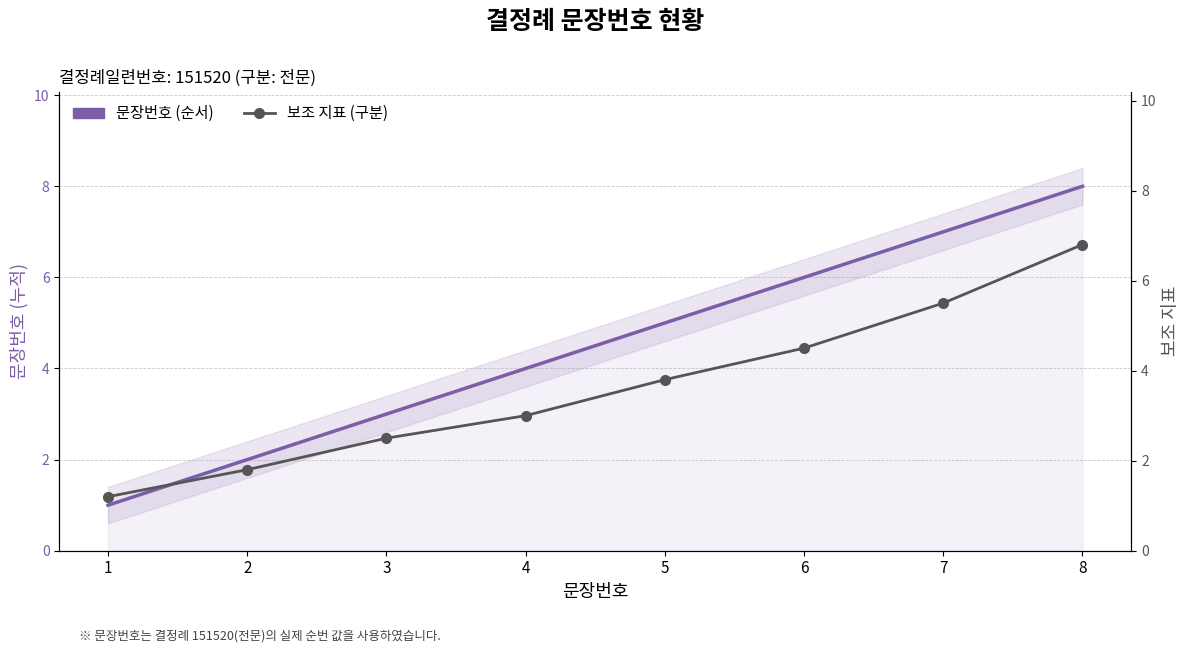

What is the value of the 보조 지표 (구분) point at the 3rd from the left?

2.5